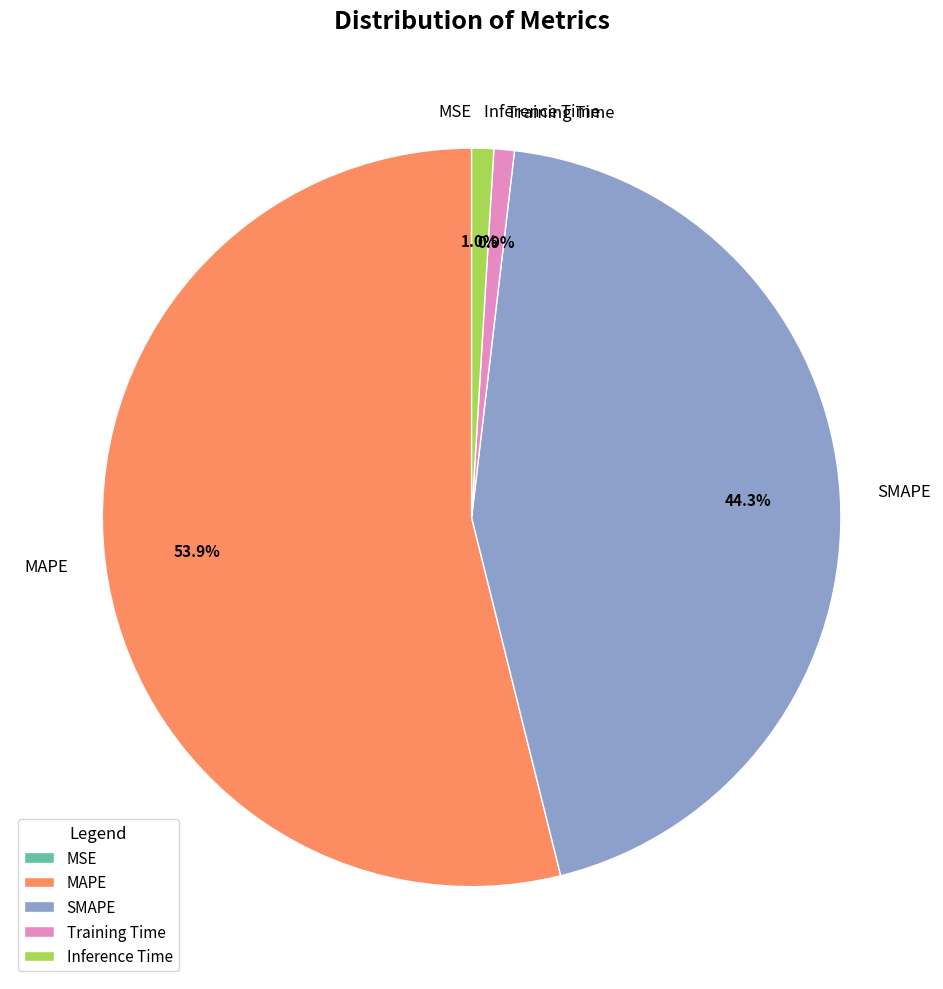

Which category accounts for the majority?

MAPE